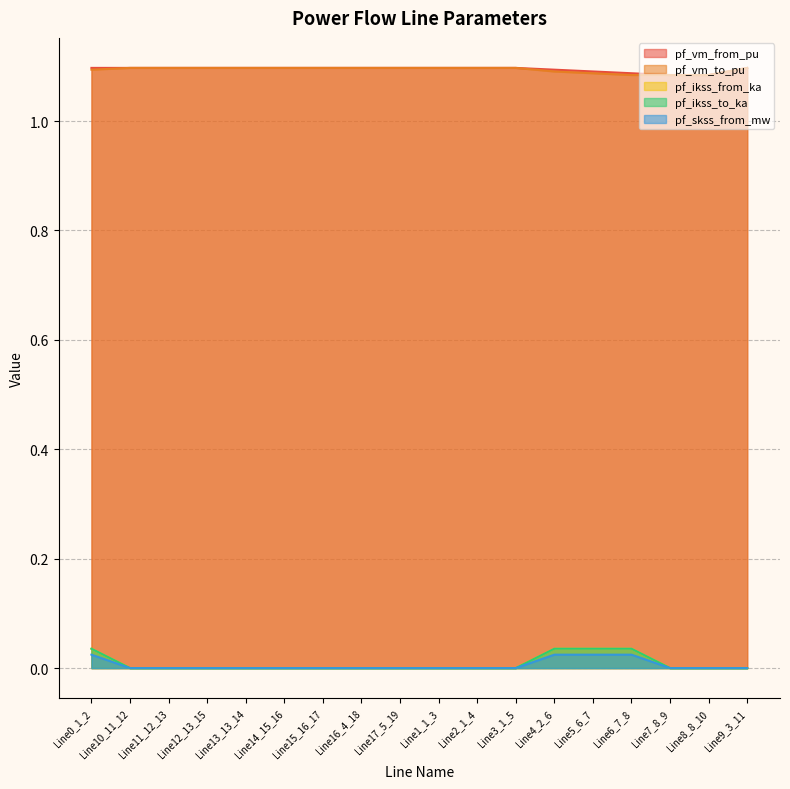

True or false: pf_vm_from_pu and pf_ikss_to_ka intersect in this chart.

False